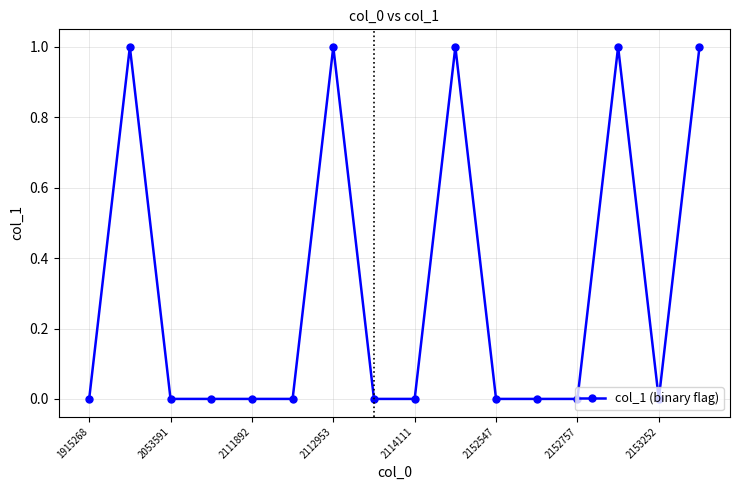

What is the value of the 7th point from the left?

1